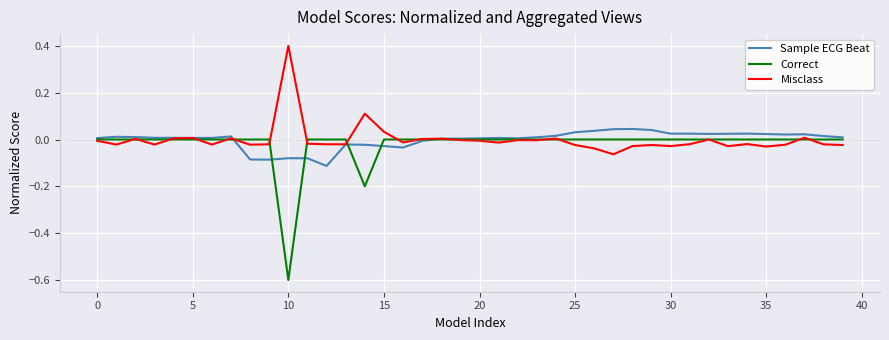

Which series has the widest spread of values?

Correct